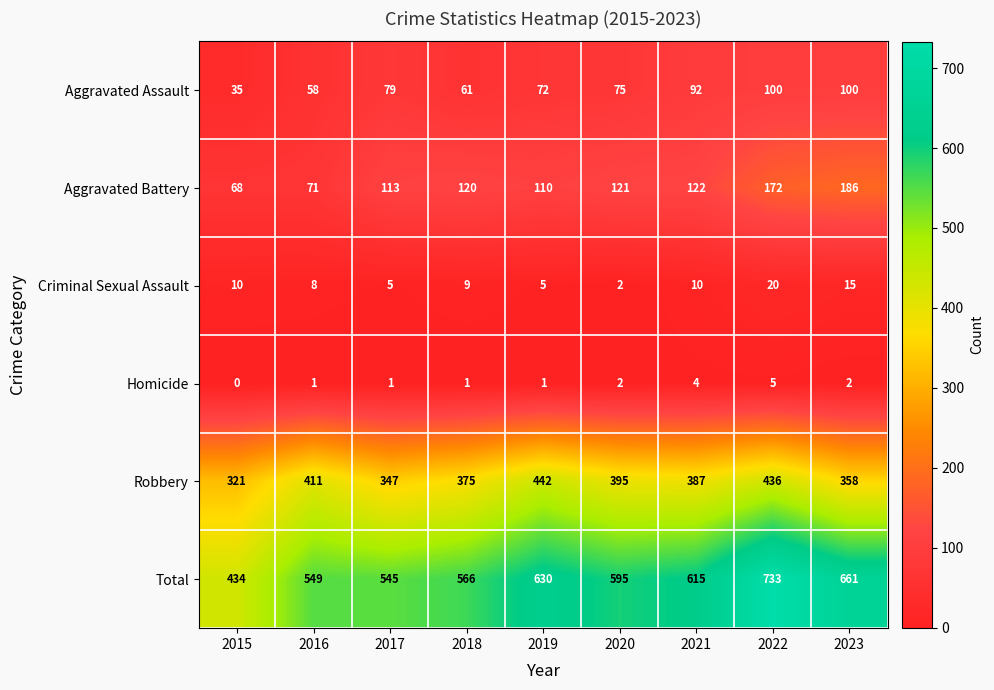

What is the difference between the Total values at 2020 and 2017?

50